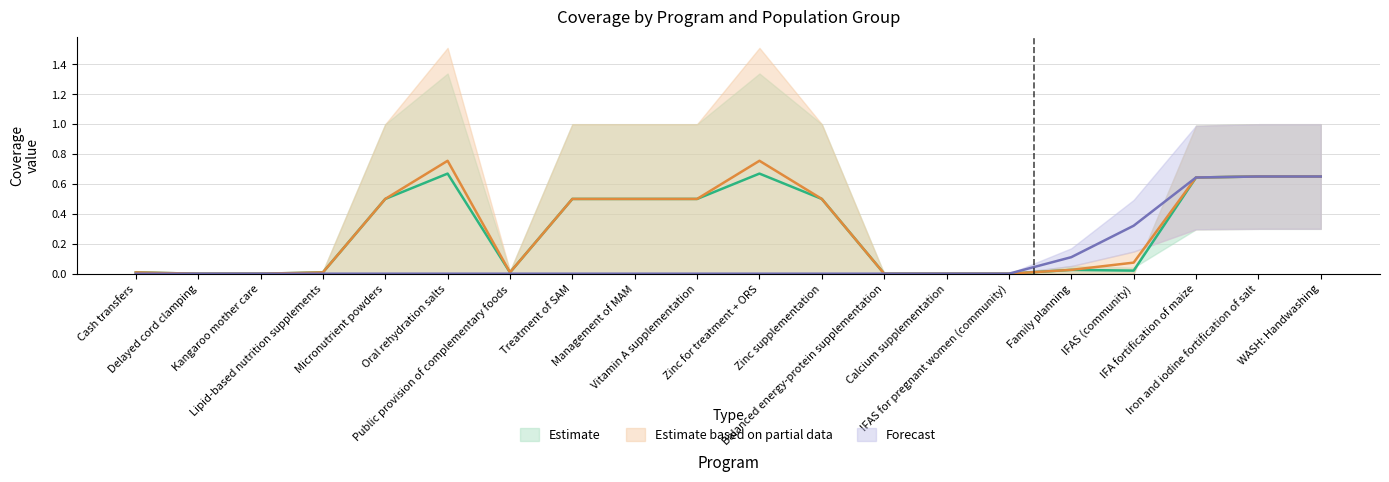

Does the chart display data point markers on the line(s)?

No